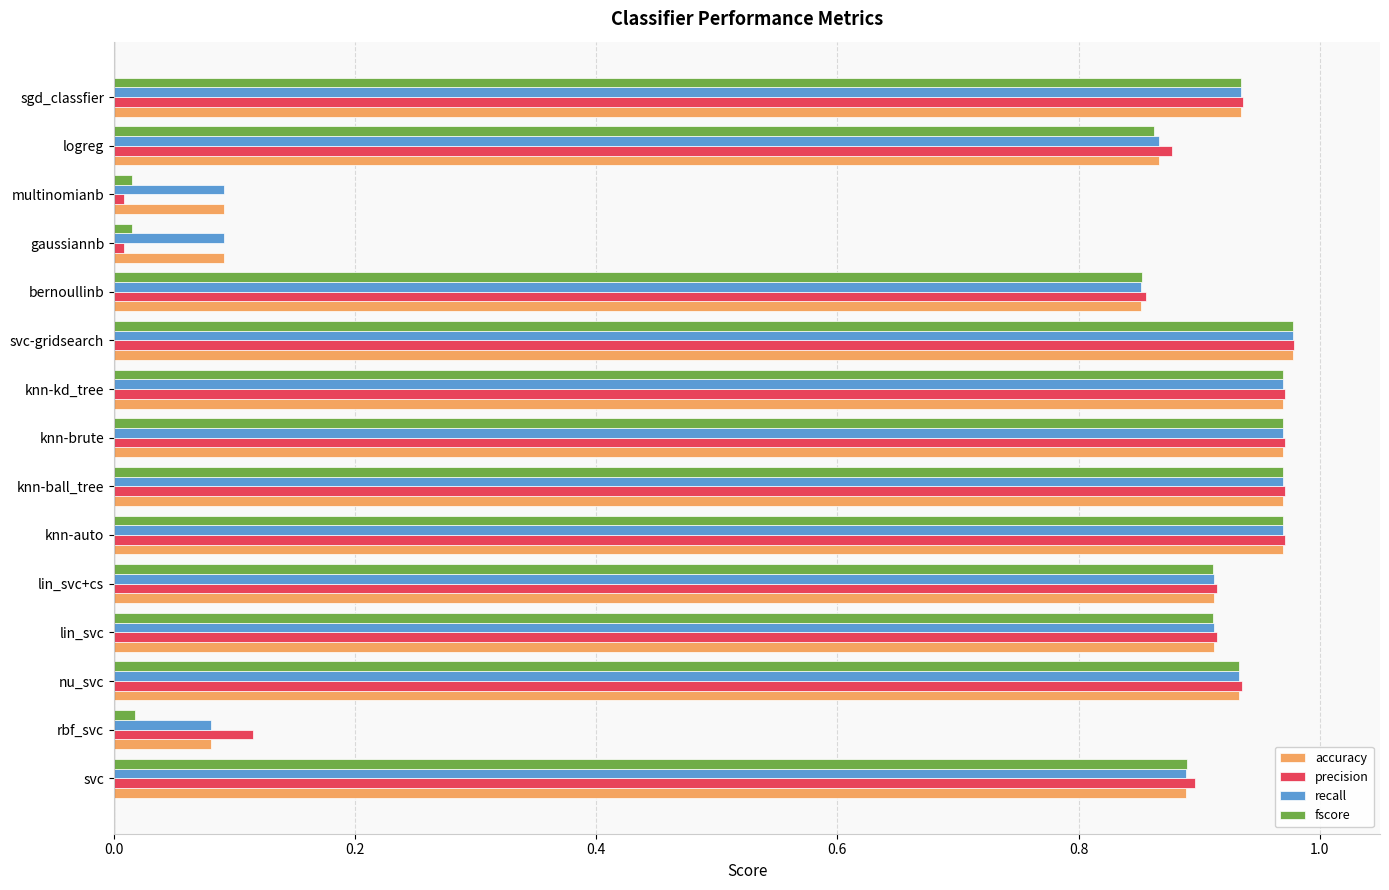

Which series has the widest spread of values?

precision